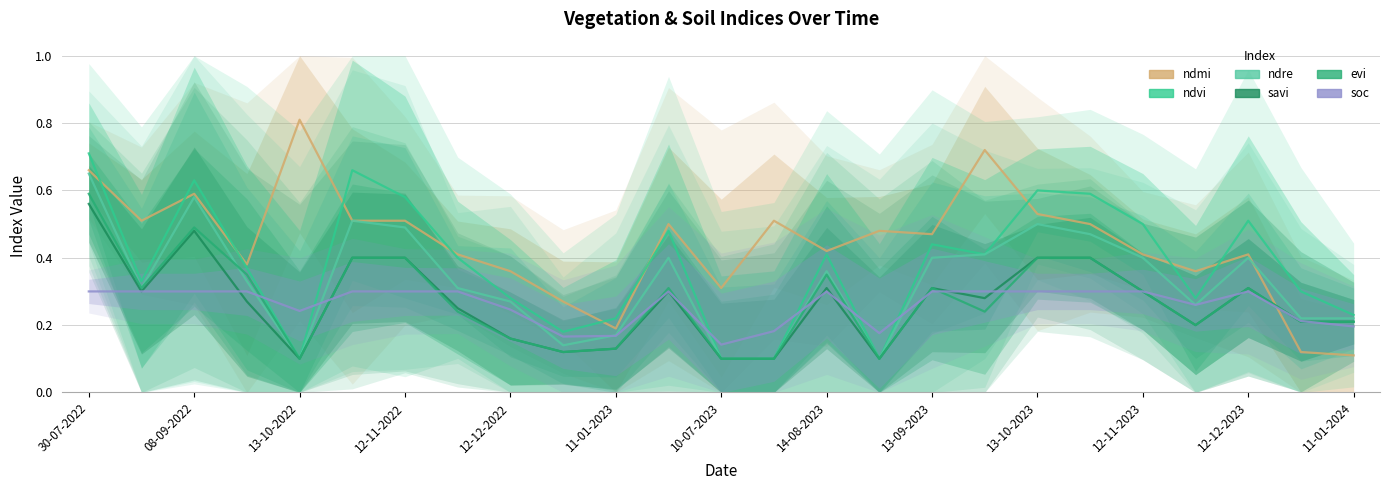

What is the label of the 25th point from the right?

30-07-2022